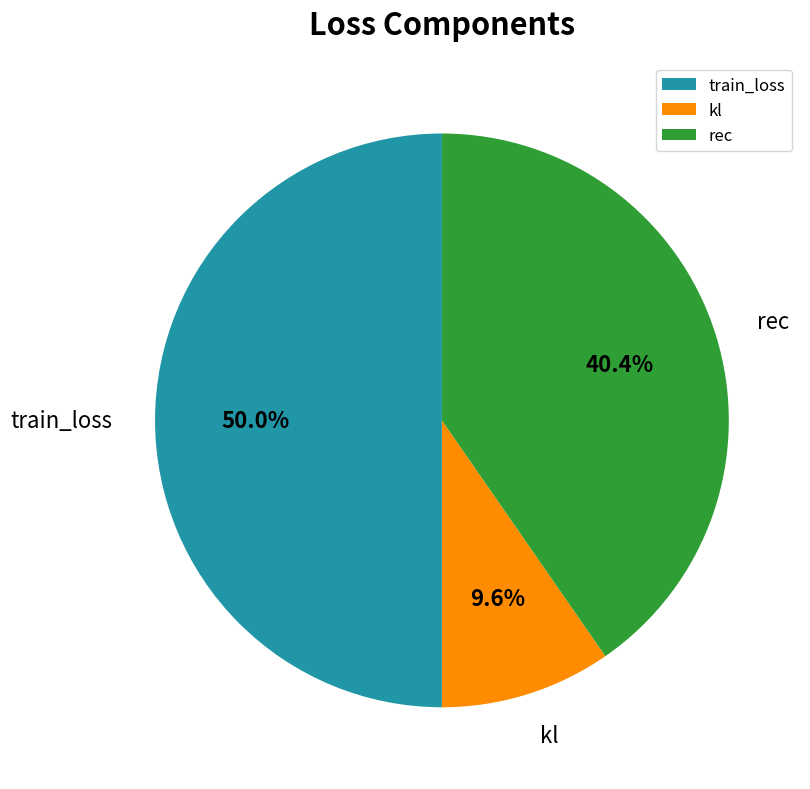

The kl slice represents 1% of the pie. True or false?

False